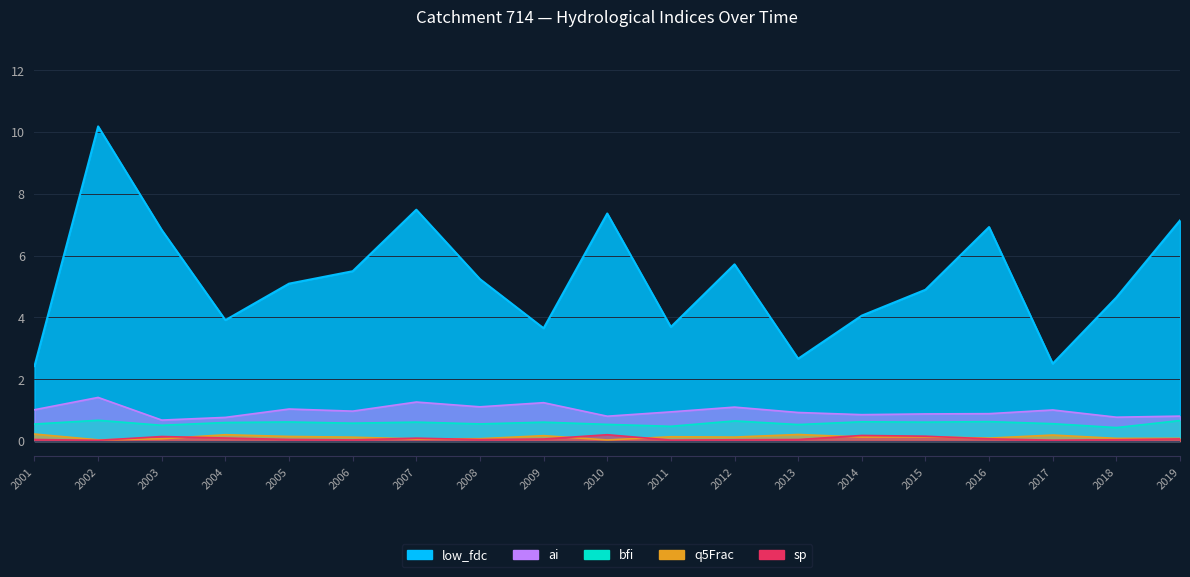

How many interior local valleys does the q5Frac series have?

6